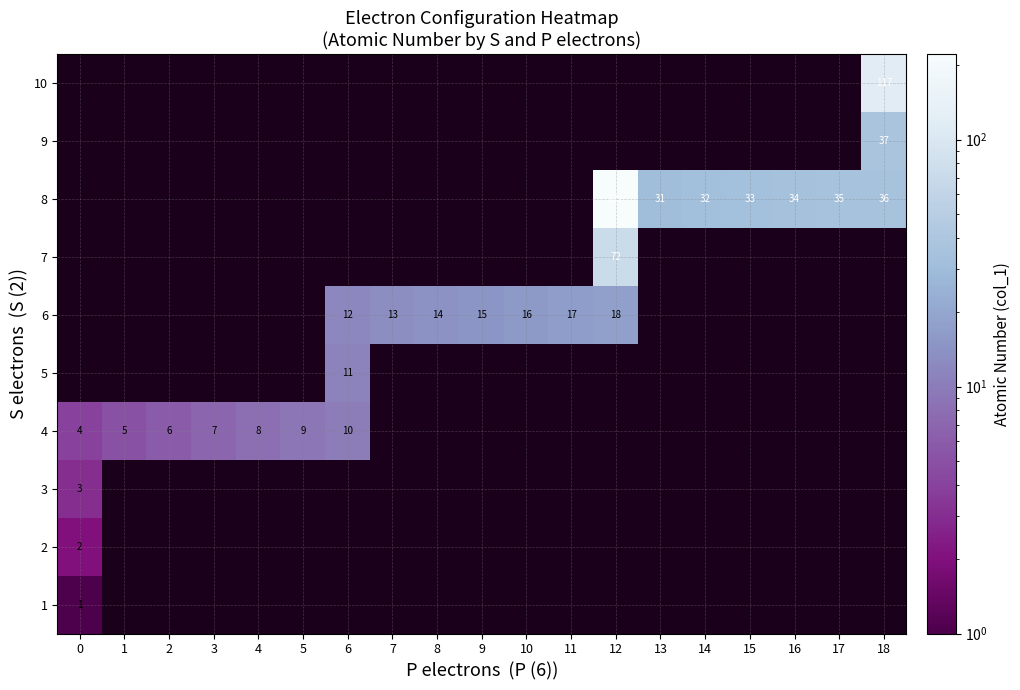

True or false: 8 has a value of 53 at 14.

False